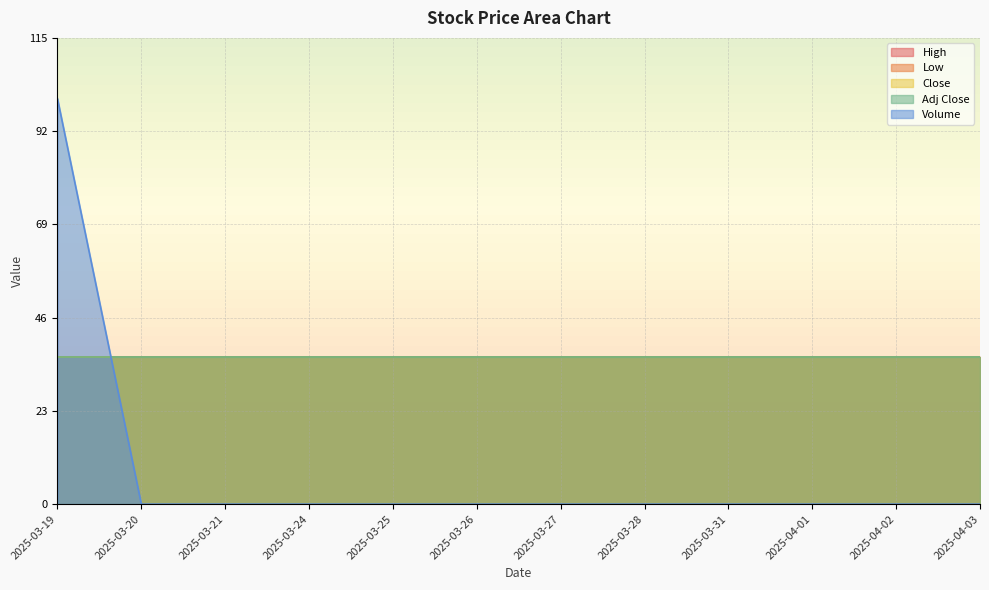

What is the spread (max minus min) of values at 2025-03-21?

36.3